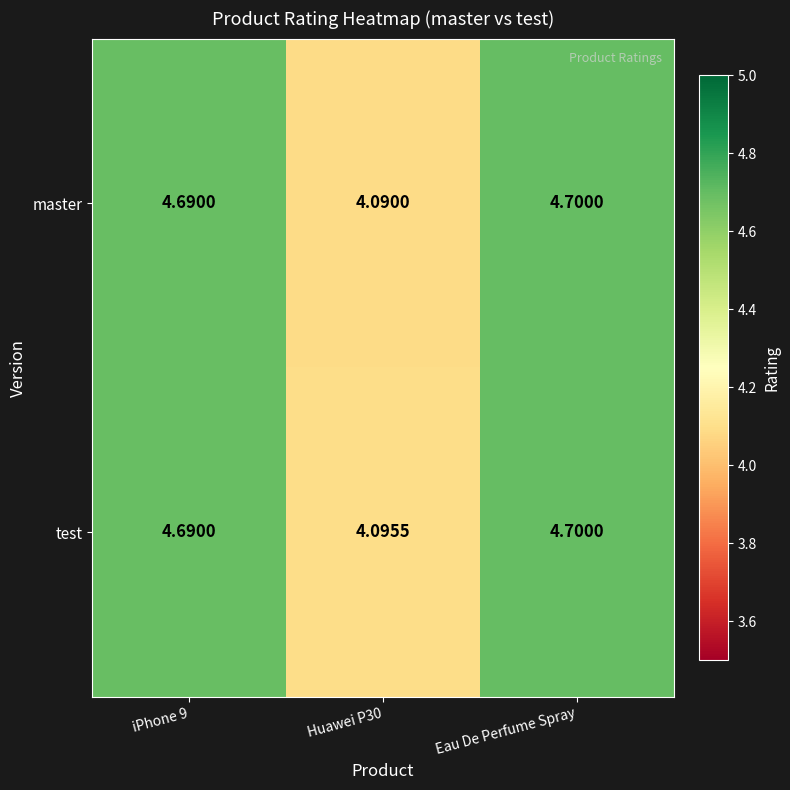

Which series has the largest range (max minus min)?

master